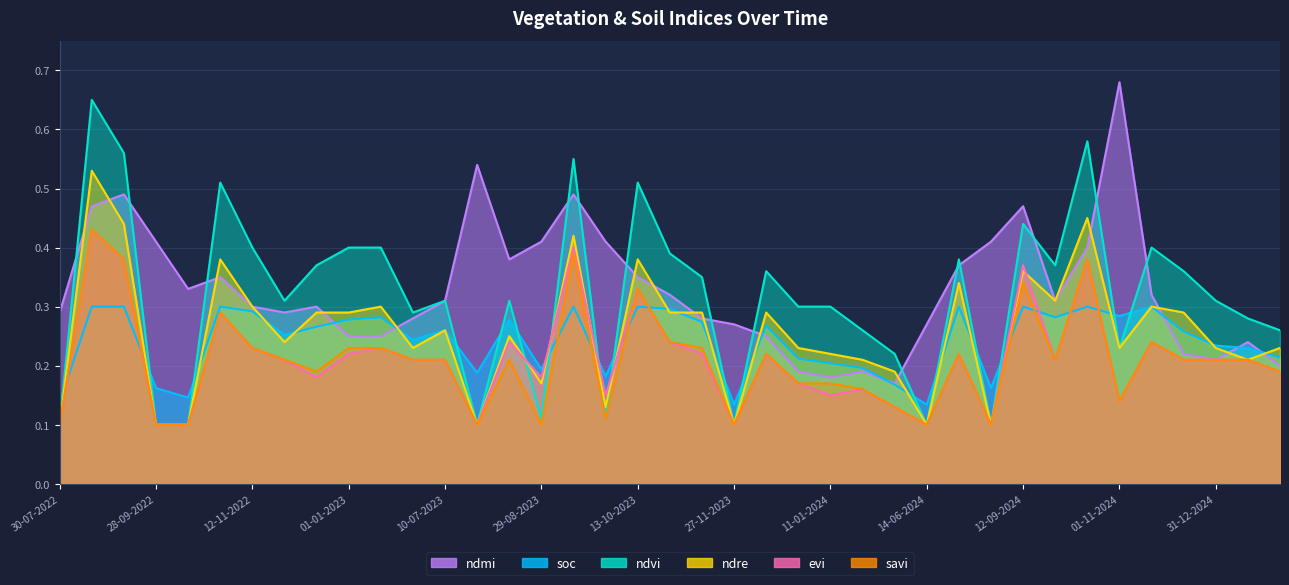

Reading right to left, list all the values displayed in this chart.

soc: 0.2	0.2	0.2	0.3	0.3	0.3	0.3	0.3	0.3	0.2	0.3	0.1	0.2	0.2	0.2	0.2	0.3	0.1	0.3	0.3	0.3	0.2	0.3	0.2	0.3	0.2	0.3	0.2	0.3	0.3	0.3	0.3	0.3	0.3	0.1	0.2	0.3	0.3	0.1
ndmi: 0.2	0.2	0.2	0.2	0.3	0.7	0.4	0.3	0.5	0.4	0.4	0.3	0.2	0.2	0.2	0.2	0.2	0.3	0.3	0.3	0.3	0.4	0.5	0.4	0.4	0.5	0.3	0.3	0.2	0.2	0.3	0.3	0.3	0.3	0.3	0.4	0.5	0.5	0.3
ndvi: 0.3	0.3	0.3	0.4	0.4	0.2	0.6	0.4	0.4	0.1	0.4	0.1	0.2	0.3	0.3	0.3	0.4	0.1	0.3	0.4	0.5	0.1	0.6	0.1	0.3	0.1	0.3	0.3	0.4	0.4	0.4	0.3	0.4	0.5	0.1	0.1	0.6	0.7	0.1
ndre: 0.2	0.2	0.2	0.3	0.3	0.2	0.5	0.3	0.4	0.1	0.3	0.1	0.2	0.2	0.2	0.2	0.3	0.1	0.3	0.3	0.4	0.1	0.4	0.2	0.2	0.1	0.3	0.2	0.3	0.3	0.3	0.2	0.3	0.4	0.1	0.1	0.4	0.5	0.1
evi: 0.2	0.2	0.2	0.2	0.2	0.1	0.4	0.2	0.4	0.1	0.2	0.1	0.1	0.2	0.1	0.2	0.2	0.1	0.2	0.2	0.3	0.1	0.4	0.2	0.2	0.1	0.2	0.2	0.2	0.2	0.2	0.2	0.2	0.3	0.1	0.1	0.4	0.4	0.1
savi: 0.2	0.2	0.2	0.2	0.2	0.1	0.4	0.2	0.3	0.1	0.2	0.1	0.1	0.2	0.2	0.2	0.2	0.1	0.2	0.2	0.3	0.1	0.4	0.1	0.2	0.1	0.2	0.2	0.2	0.2	0.2	0.2	0.2	0.3	0.1	0.1	0.4	0.4	0.1